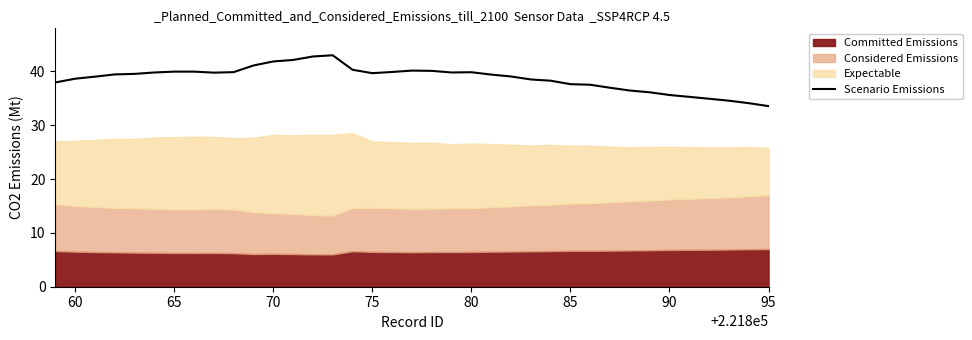

What is the difference between the maximum and second lowest values?

8.9